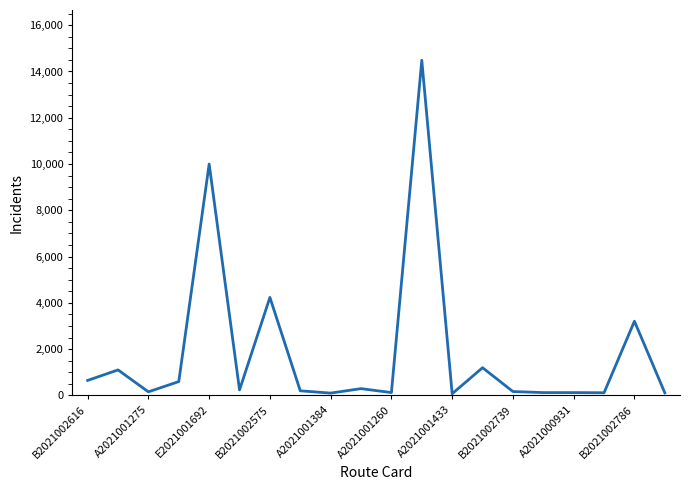

What is the greatest value displayed?

14484.0